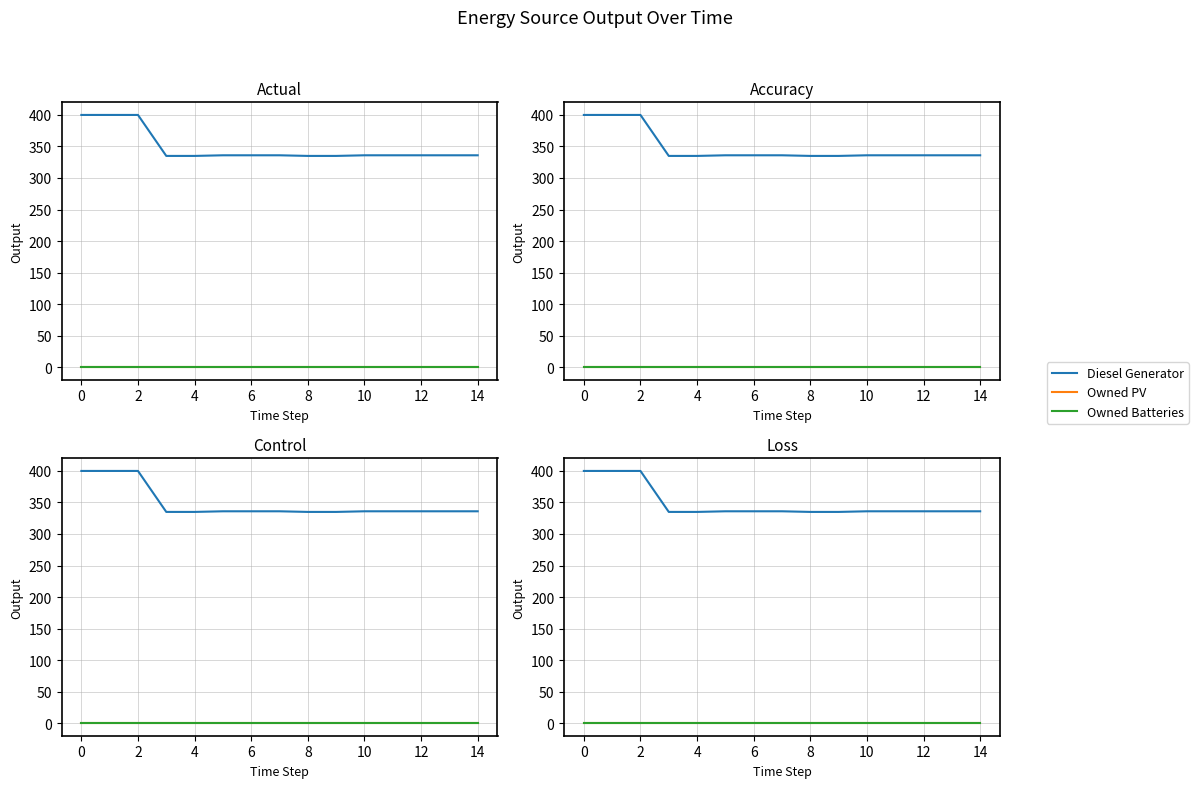

Count the number of data series in this chart.

3